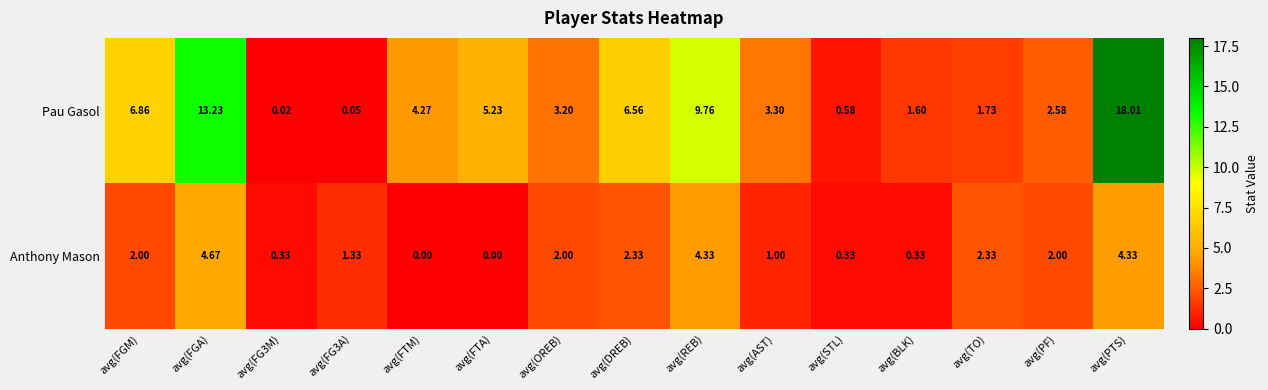

Where is Pau Gasol nearest to the value 9?

avg(REB)